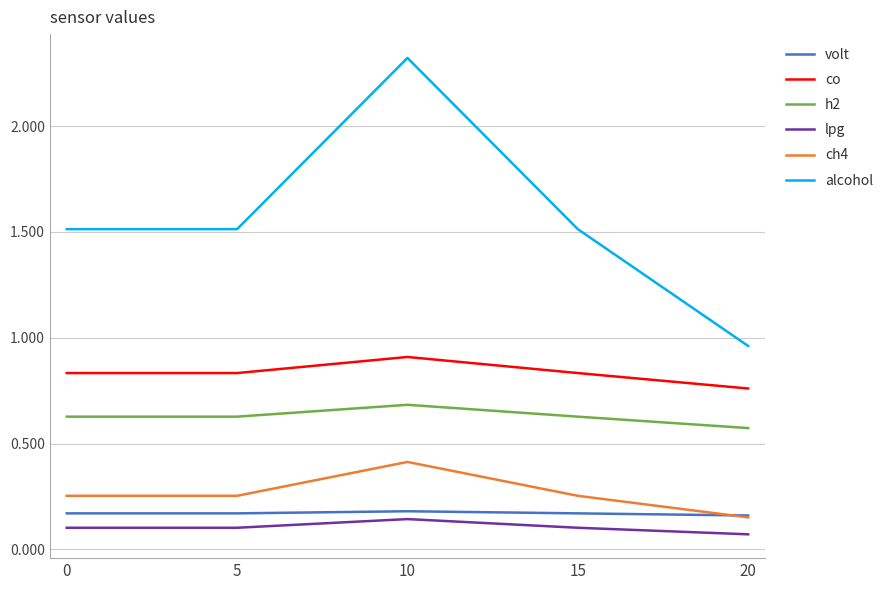

True or false: ch4 has more than 0 interior local peaks.

True